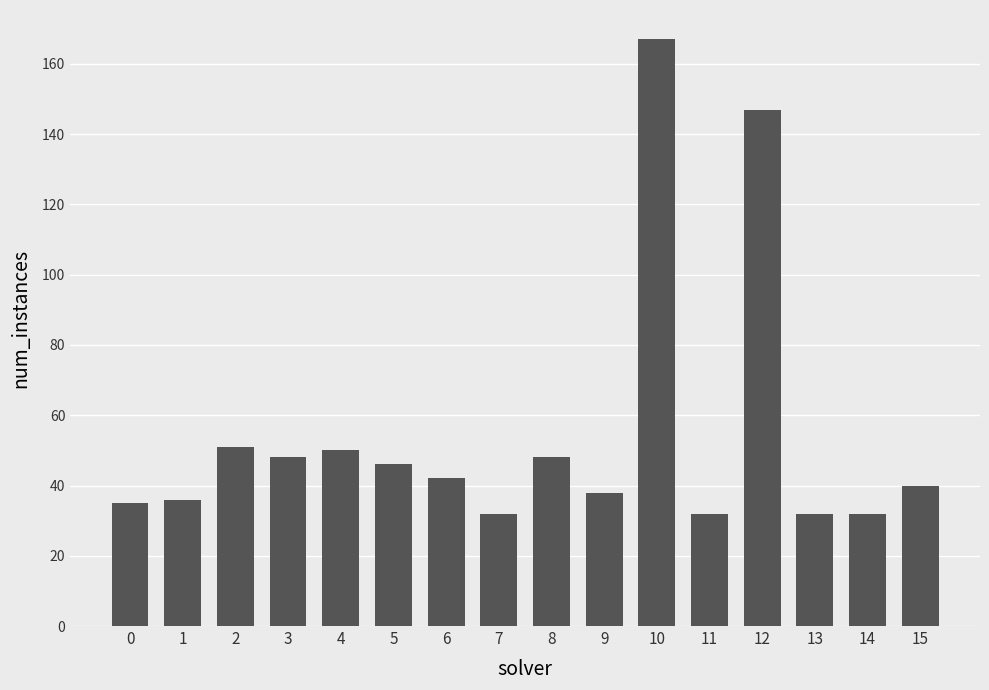

Between 14 and 12, which is larger?

12